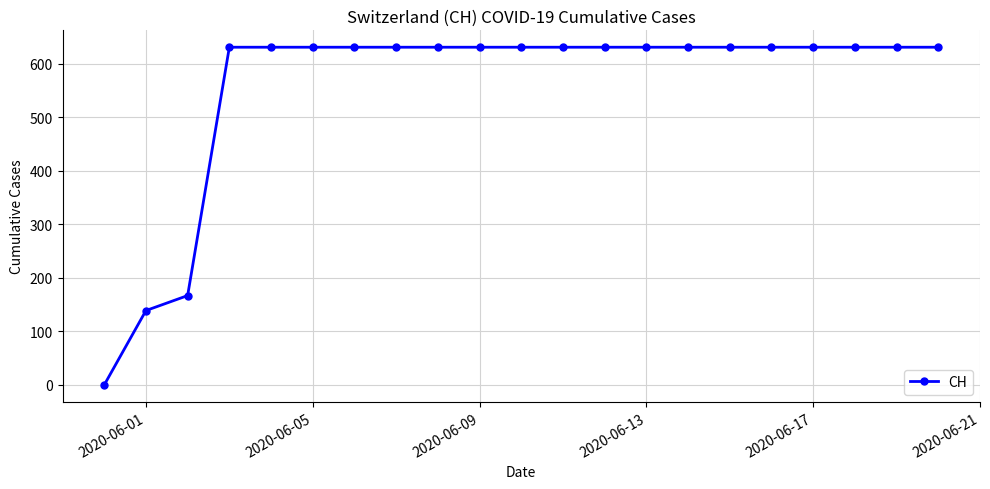

What is the maximum value shown in the chart?

631